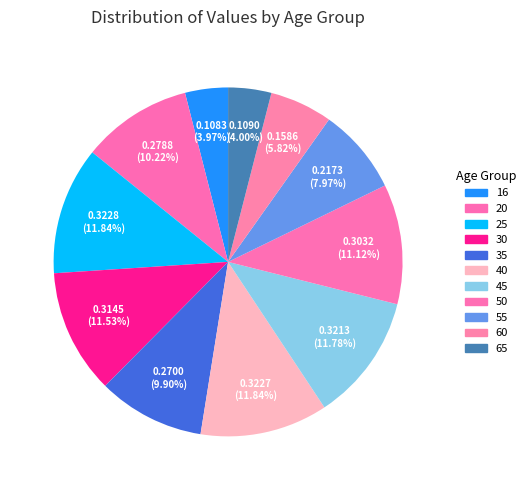

Count the number of slices in the pie.

11